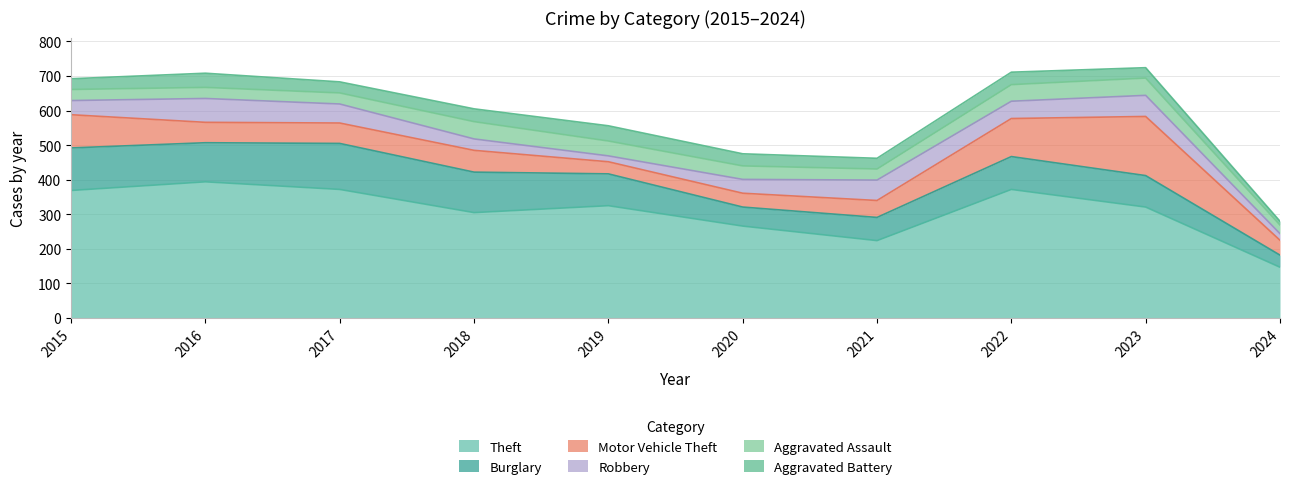

What is the difference between the Theft values at 2023 and 2015?

48